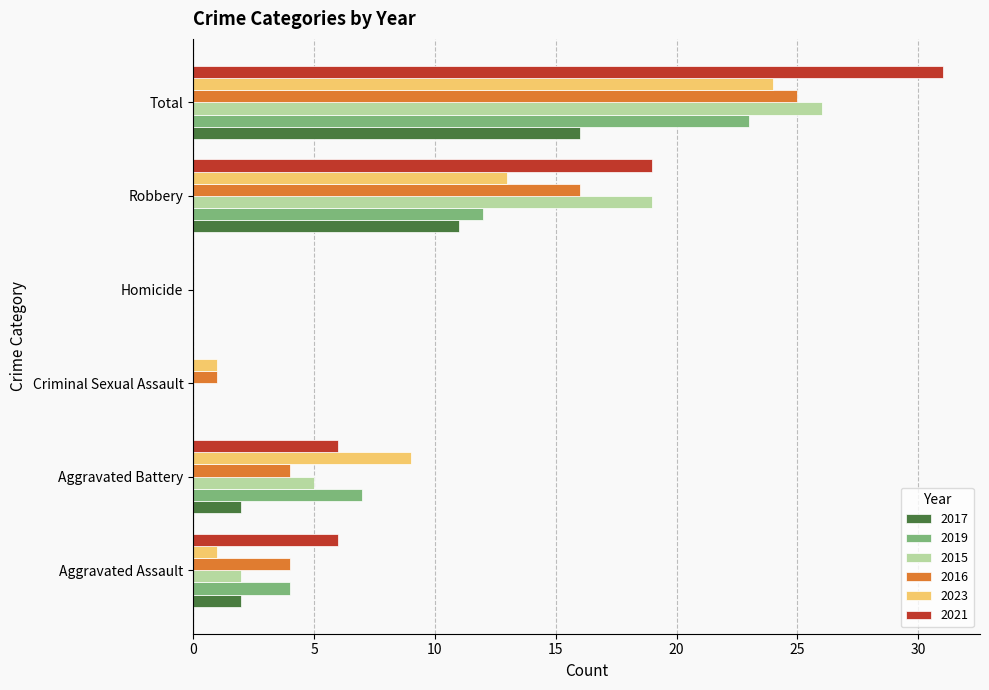

Is it true that 2021 equals 4 at Aggravated Battery?

False